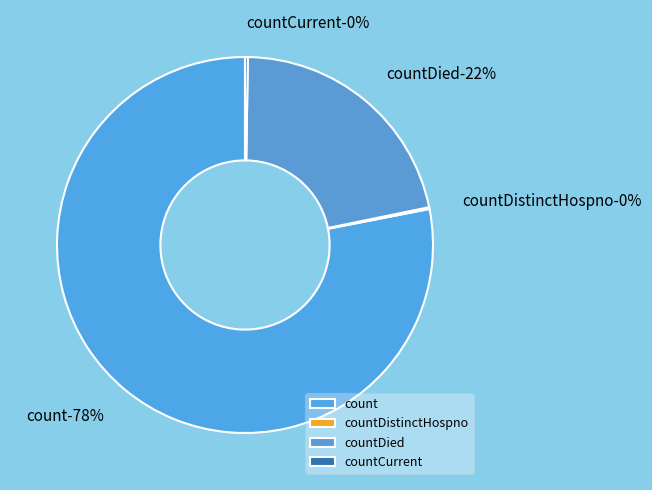

Approximately how many times larger is the value at countDied compared to countCurrent?

89.3